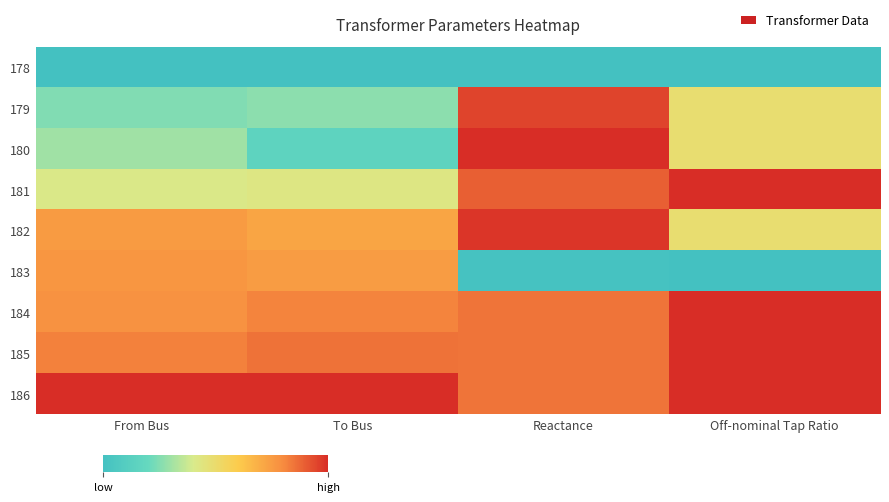

Reading left to right, transcribe all the data shown in this chart.

178: From Bus=0.0	To Bus=0.0	Reactance=0.0	Off-nominal Tap Ratio=0.0
179: From Bus=0.2	To Bus=0.3	Reactance=1.0	Off-nominal Tap Ratio=0.5
180: From Bus=0.3	To Bus=0.2	Reactance=1.0	Off-nominal Tap Ratio=0.5
181: From Bus=0.4	To Bus=0.4	Reactance=0.9	Off-nominal Tap Ratio=1.0
182: From Bus=0.8	To Bus=0.7	Reactance=1.0	Off-nominal Tap Ratio=0.5
183: From Bus=0.8	To Bus=0.7	Reactance=0.0	Off-nominal Tap Ratio=0.0
184: From Bus=0.8	To Bus=0.8	Reactance=0.9	Off-nominal Tap Ratio=1.0
185: From Bus=0.8	To Bus=0.9	Reactance=0.9	Off-nominal Tap Ratio=1.0
186: From Bus=1.0	To Bus=1.0	Reactance=0.9	Off-nominal Tap Ratio=1.0